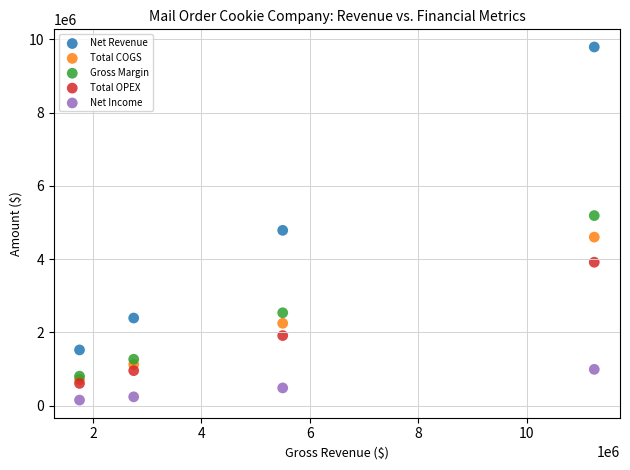

In the Gross Margin series, what Y value is closest to 2997150?

2536050.0